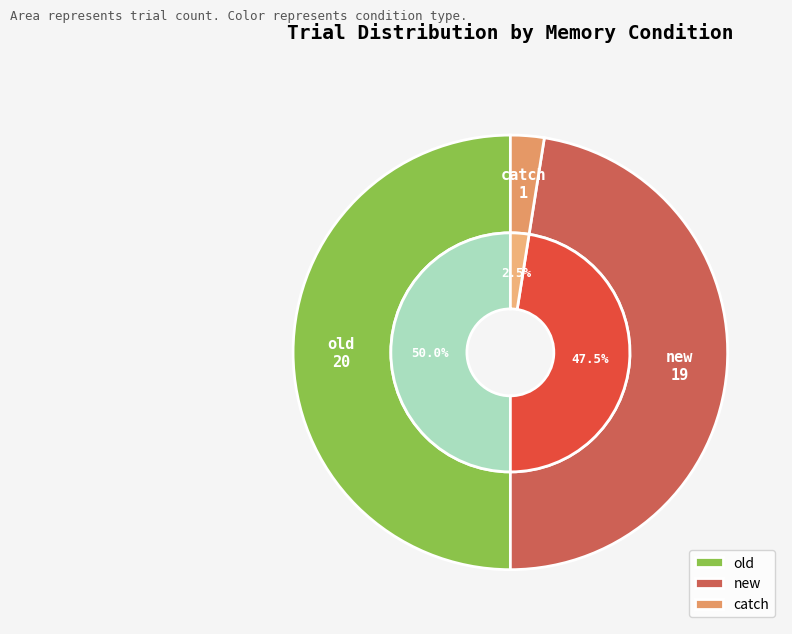

Approximately how many times larger is the value at old compared to catch?

20.0